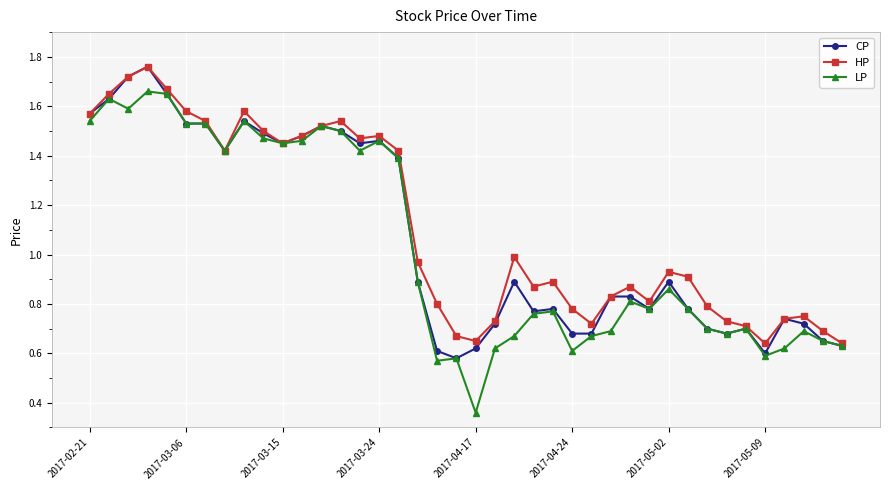

Does the chart display data point markers on the line(s)?

Yes